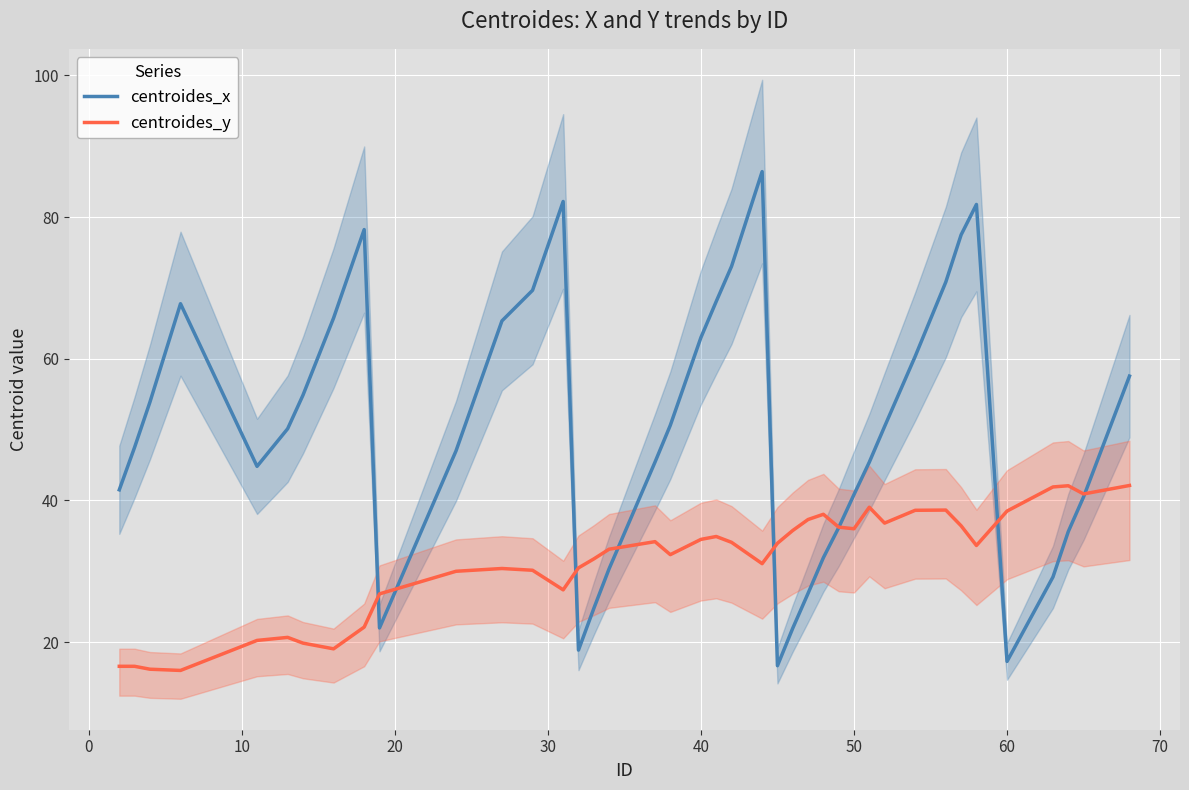

List the series in order of their overall mean, highest first.

centroides_x, centroides_y